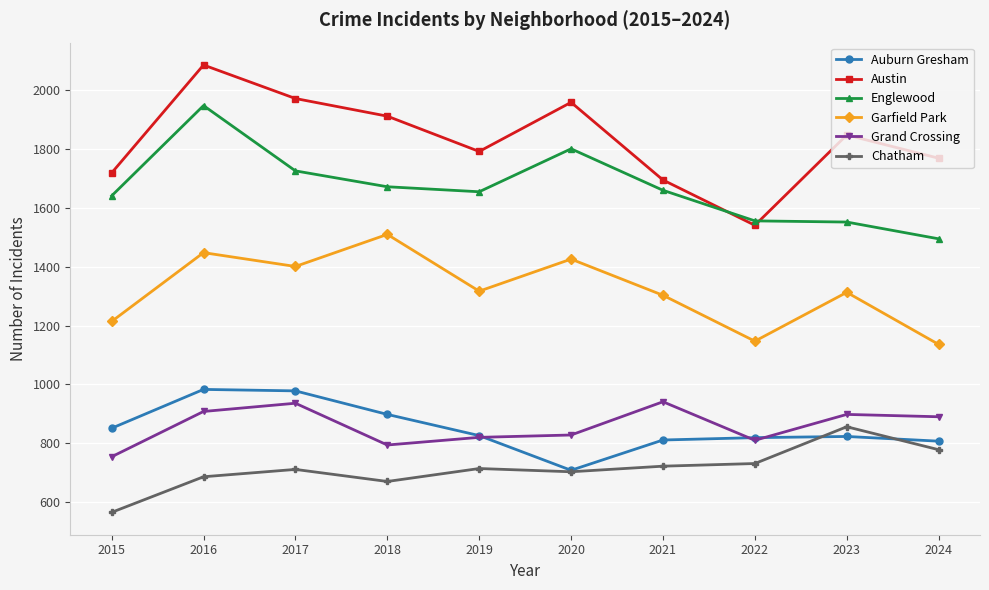

True or false: Grand Crossing and Chatham cross at least once.

False